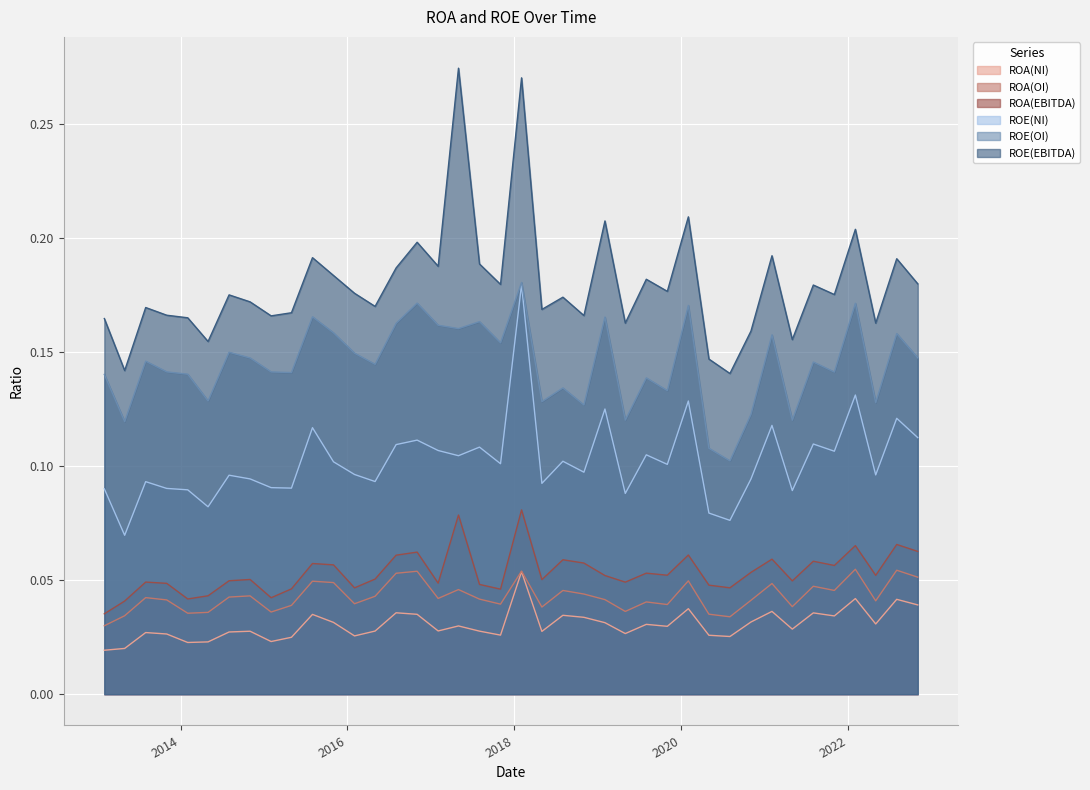

True or false: ROA(OI) and ROA(EBITDA) intersect in this chart.

False